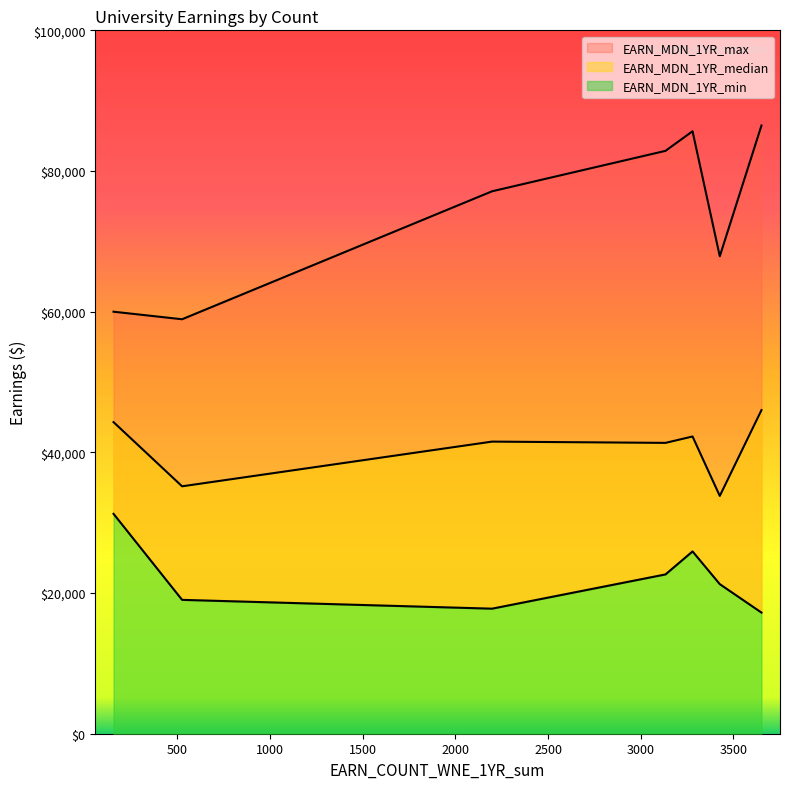

At which label does EARN_MDN_1YR_max reach its peak?

3652